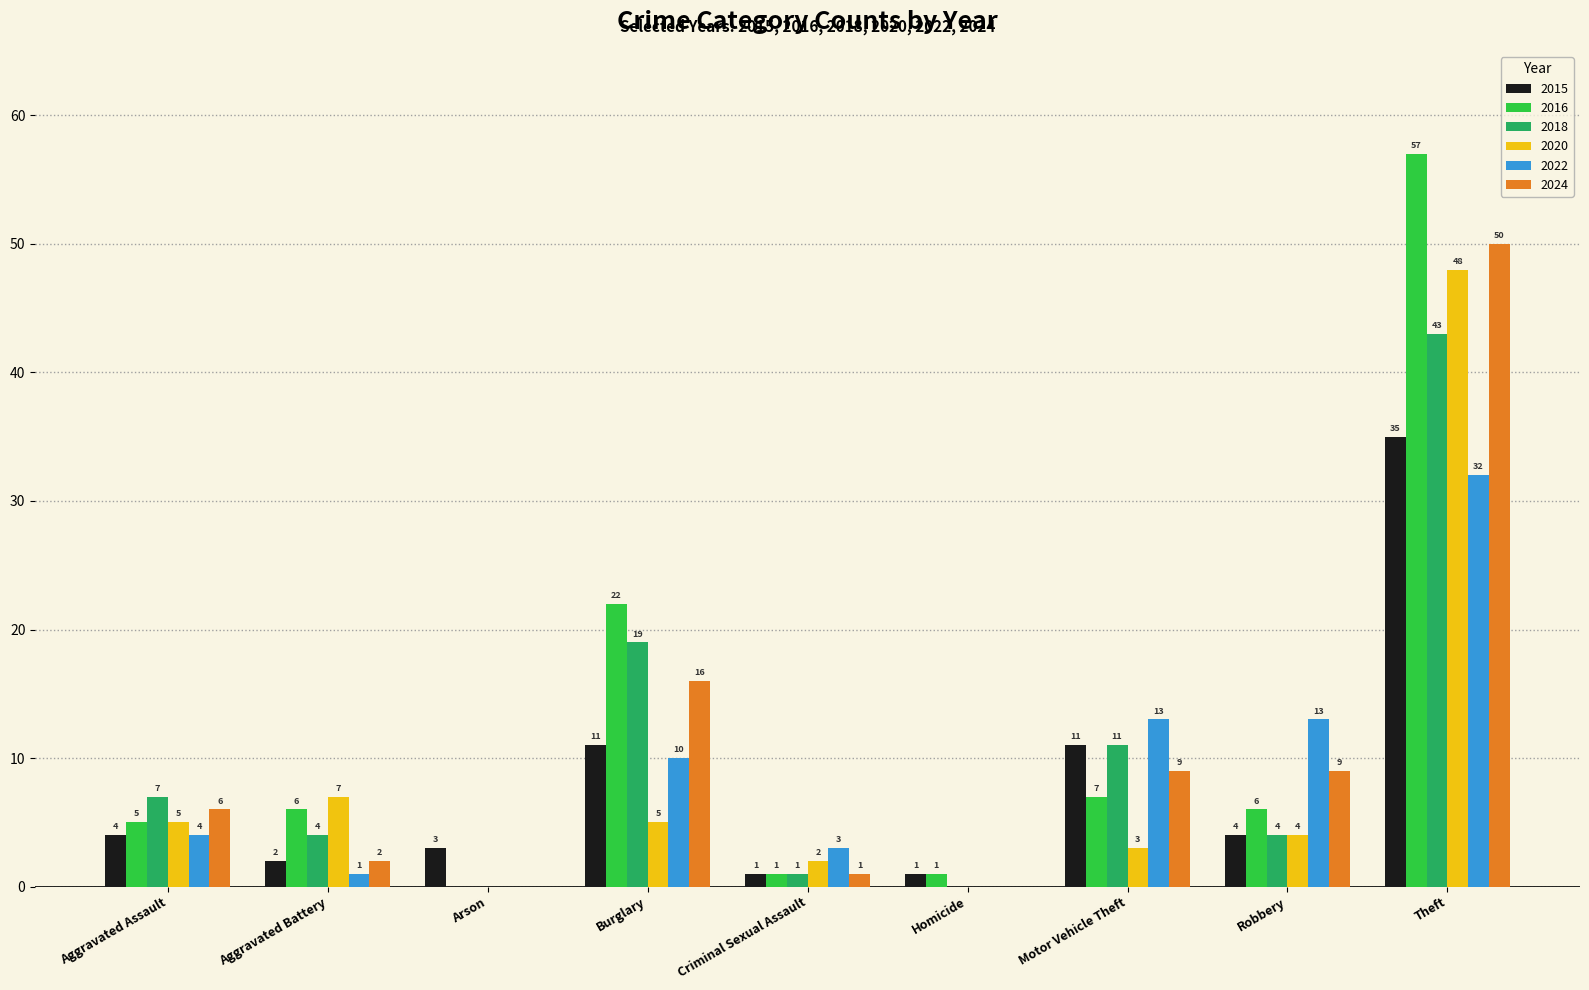

Reading left to right, transcribe all the data shown in this chart.

2015: Aggravated Assault=4	Aggravated Battery=2	Arson=3	Burglary=11	Criminal Sexual Assault=1	Homicide=1	Motor Vehicle Theft=11	Robbery=4	Theft=35
2016: Aggravated Assault=5	Aggravated Battery=6	Arson=0	Burglary=22	Criminal Sexual Assault=1	Homicide=1	Motor Vehicle Theft=7	Robbery=6	Theft=57
2018: Aggravated Assault=7	Aggravated Battery=4	Arson=0	Burglary=19	Criminal Sexual Assault=1	Homicide=0	Motor Vehicle Theft=11	Robbery=4	Theft=43
2020: Aggravated Assault=5	Aggravated Battery=7	Arson=0	Burglary=5	Criminal Sexual Assault=2	Homicide=0	Motor Vehicle Theft=3	Robbery=4	Theft=48
2022: Aggravated Assault=4	Aggravated Battery=1	Arson=0	Burglary=10	Criminal Sexual Assault=3	Homicide=0	Motor Vehicle Theft=13	Robbery=13	Theft=32
2024: Aggravated Assault=6	Aggravated Battery=2	Arson=0	Burglary=16	Criminal Sexual Assault=1	Homicide=0	Motor Vehicle Theft=9	Robbery=9	Theft=50